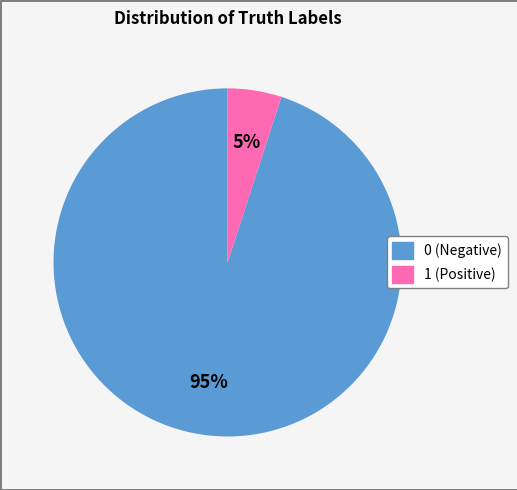

Is the sum of 1 and 0 greater than half?

Yes